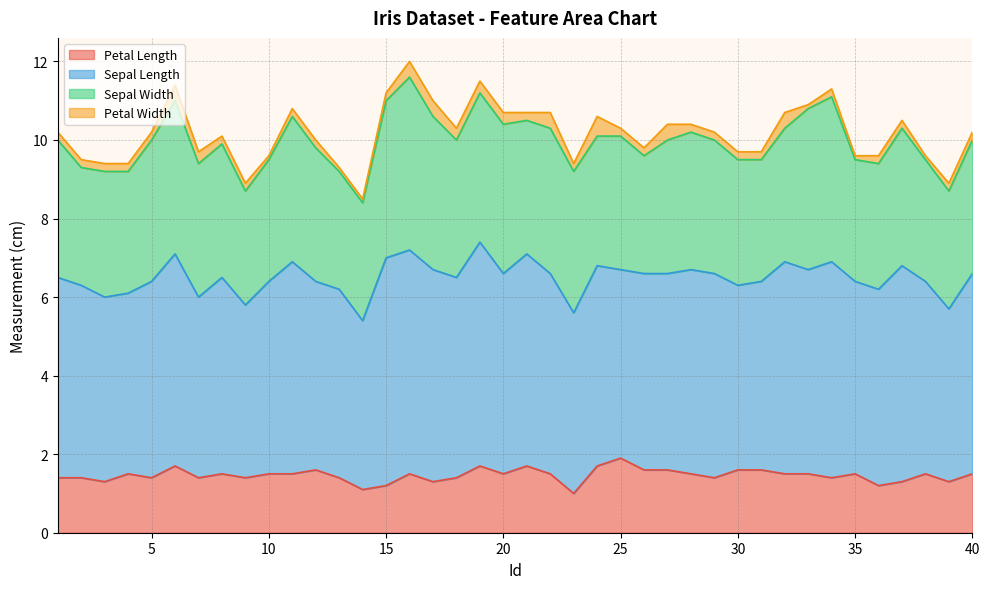

Which series has the widest spread of values?

Sepal Width